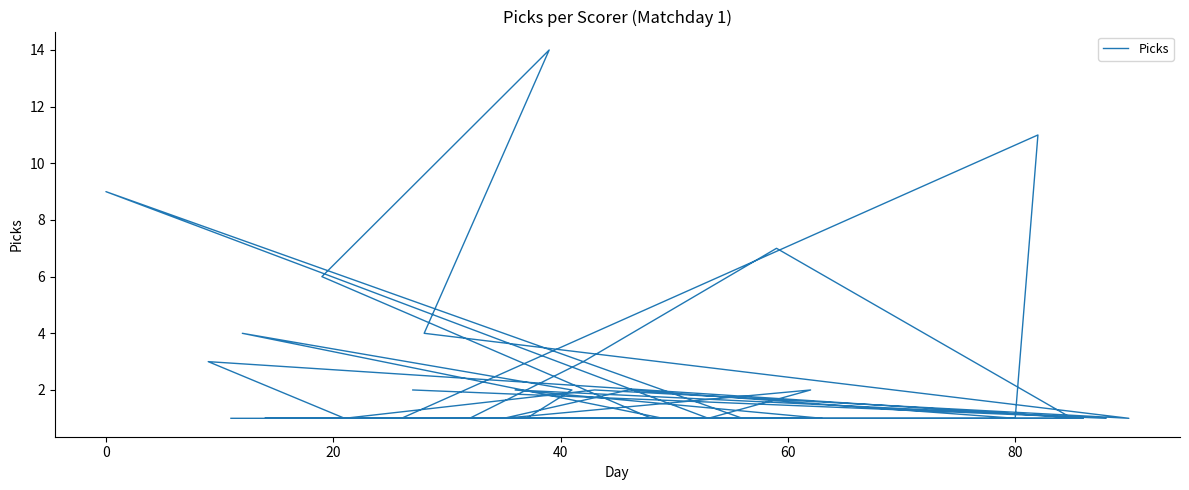

What is the minimum value shown in the chart?

1